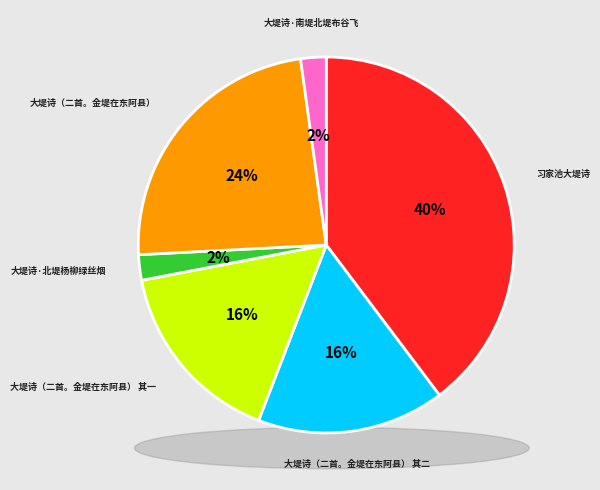

To the nearest percent, what portion does 习家池大堤诗 represent?

40%